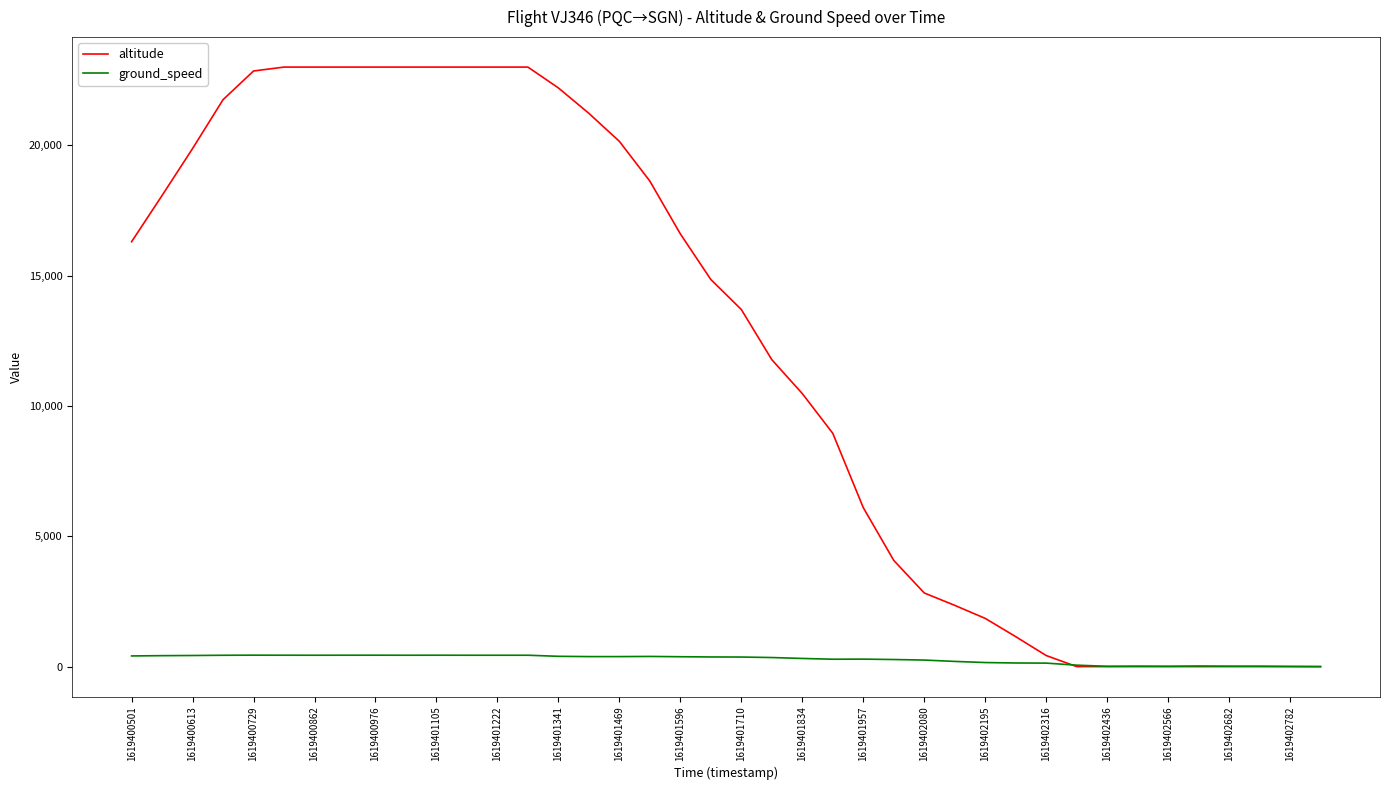

What is the greatest value displayed?

23000